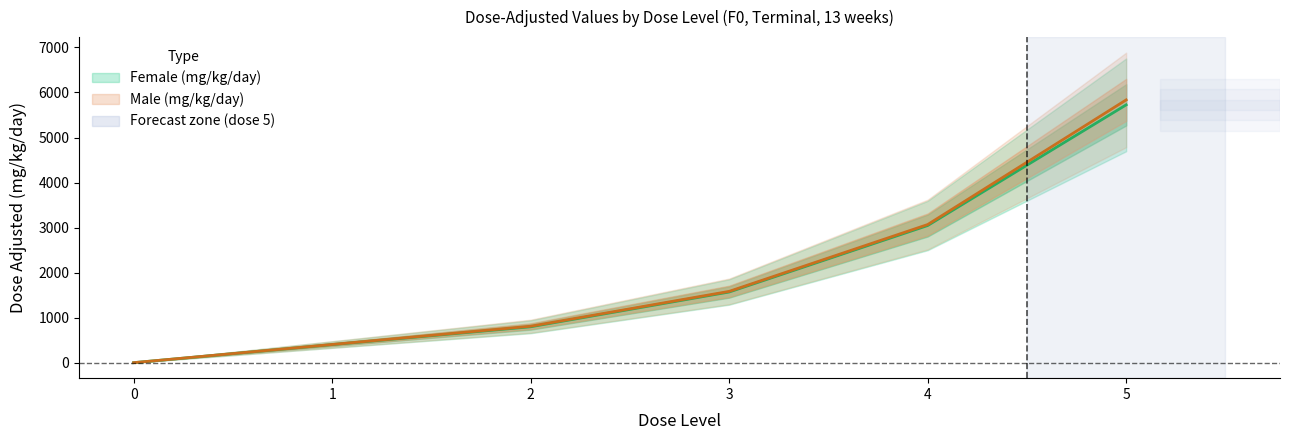

Rank the series at 5 from lowest to highest value.

Female (mg/kg/day), Male (mg/kg/day)